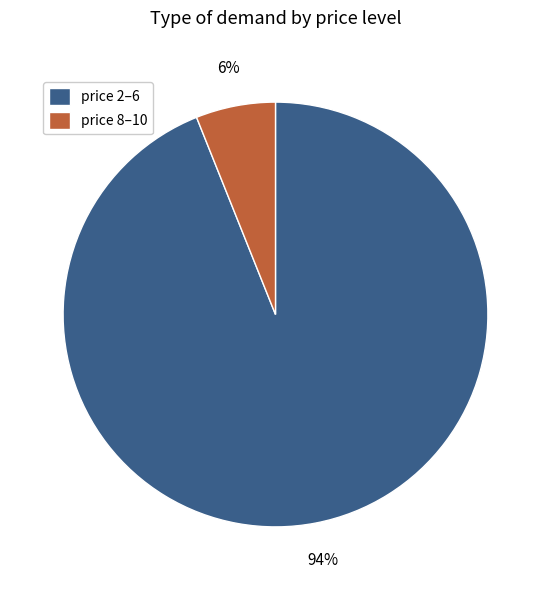

True or false: price 8–10 accounts for 15% of the total.

False